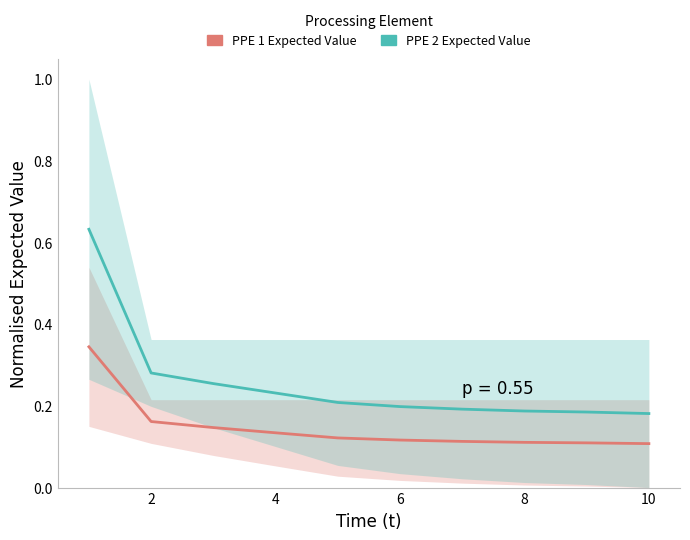

Reading left to right, extract all data points from this chart.

PPE 1 (UE): 0.3	0.2	0.1	0.1	0.1	0.1	0.1	0.1	0.1	0.1
PPE 2 (UE): 0.6	0.3	0.3	0.2	0.2	0.2	0.2	0.2	0.2	0.2